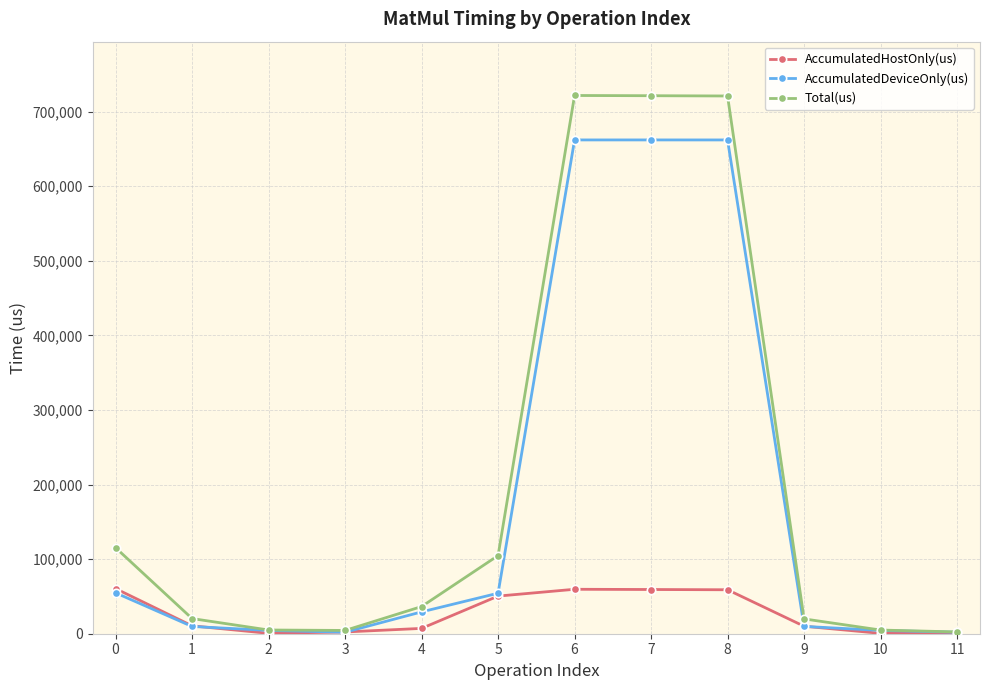

The Total(us) series shows 721578.0 at 6. True or false?

True